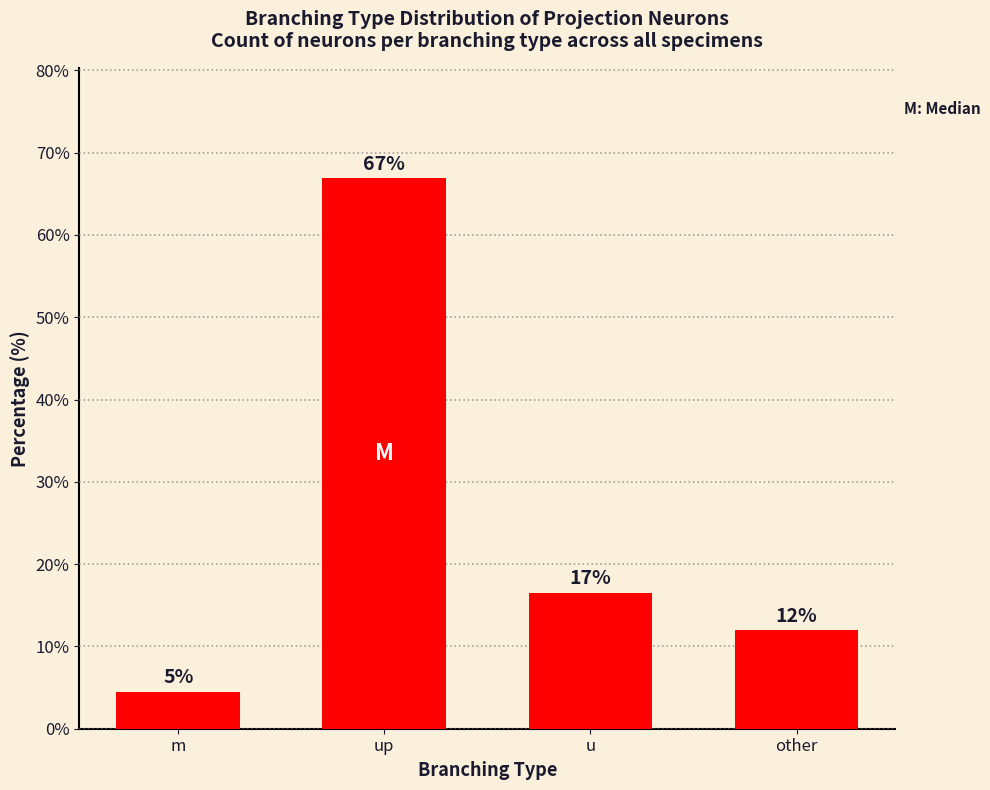

How many values exceed 16?

2